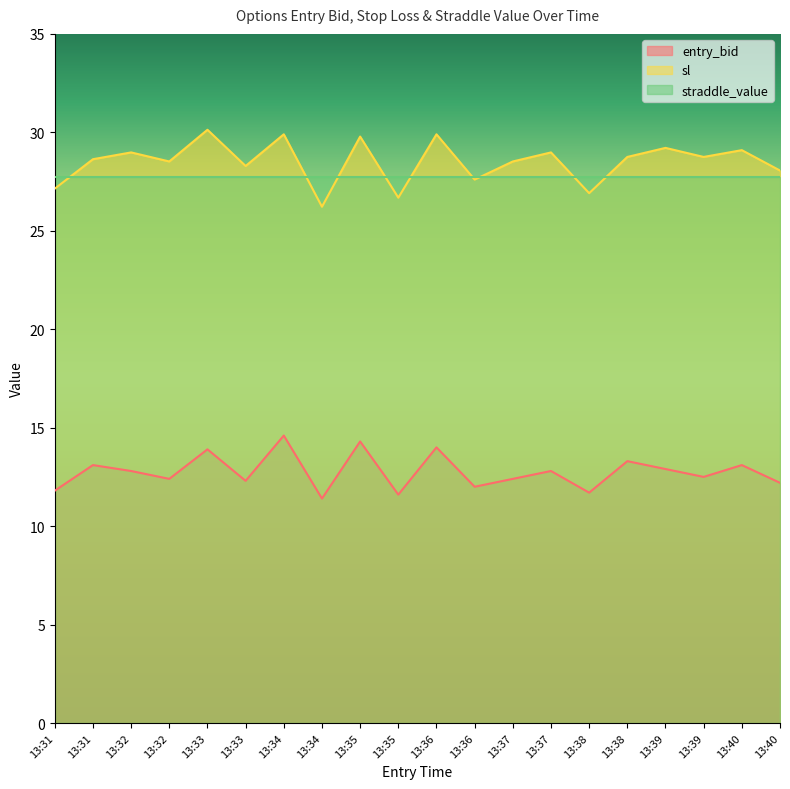

True or false: sl has more than 2 interior local peaks.

True